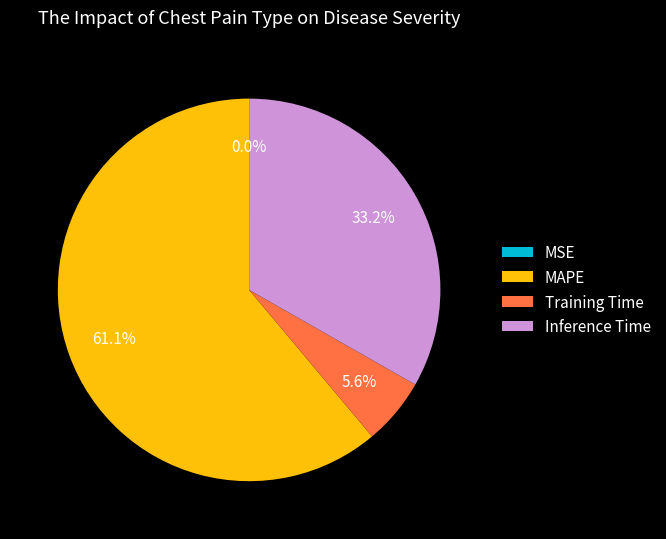

Which has a higher value, MAPE or Inference Time?

MAPE